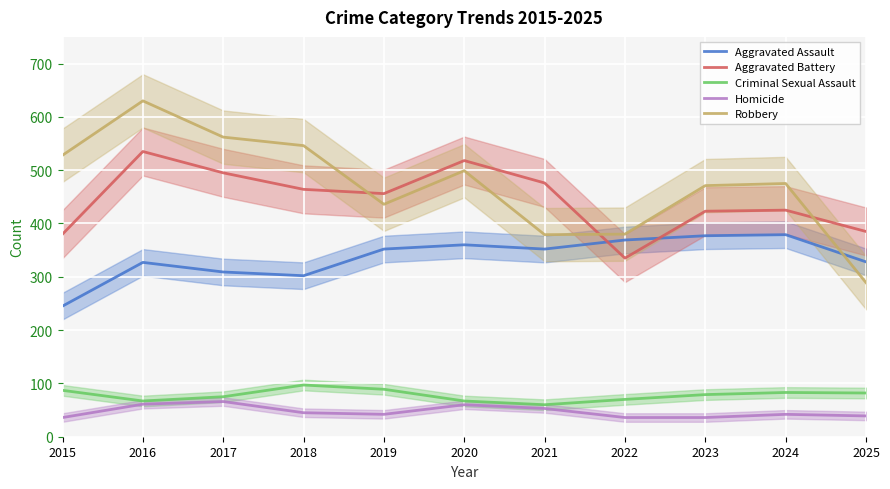

What is the difference between the second highest and second lowest values in the Aggravated Assault series?

75